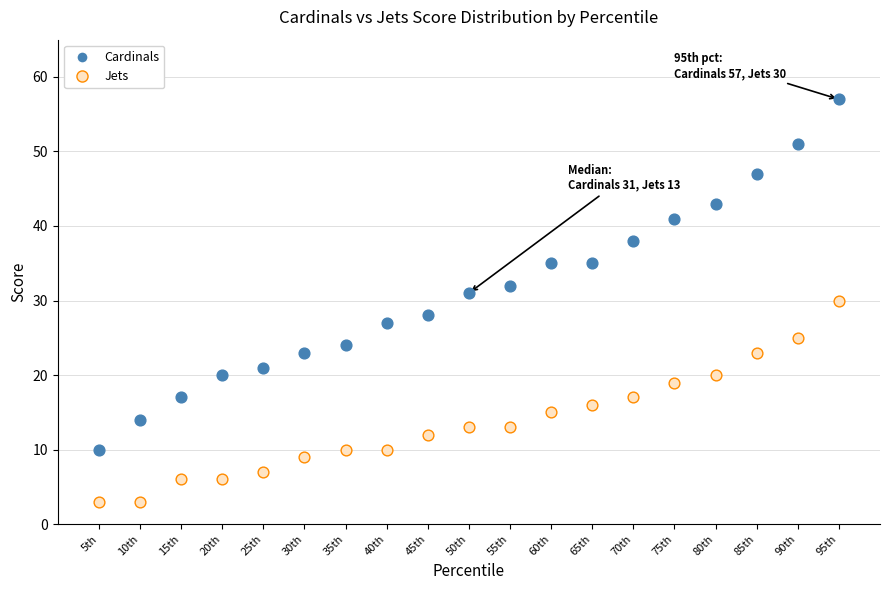

Across all data points, what is the range of Y values (max minus min)?

54